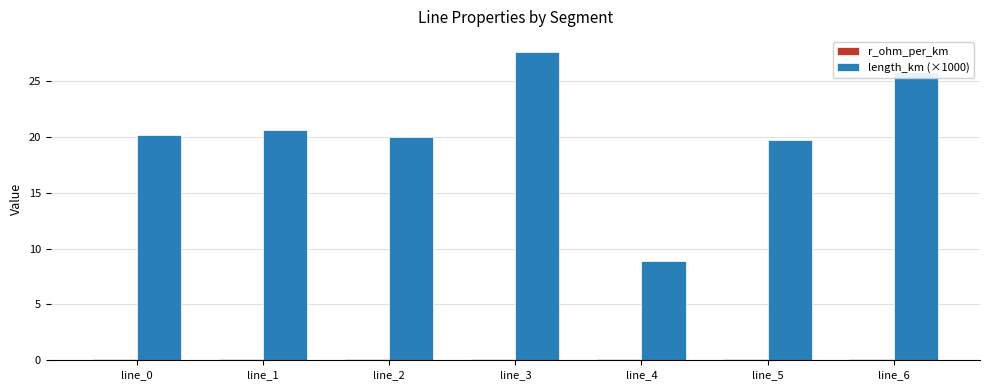

True or false: length_km (×1000) has a value of 8.9 at line_4.

True